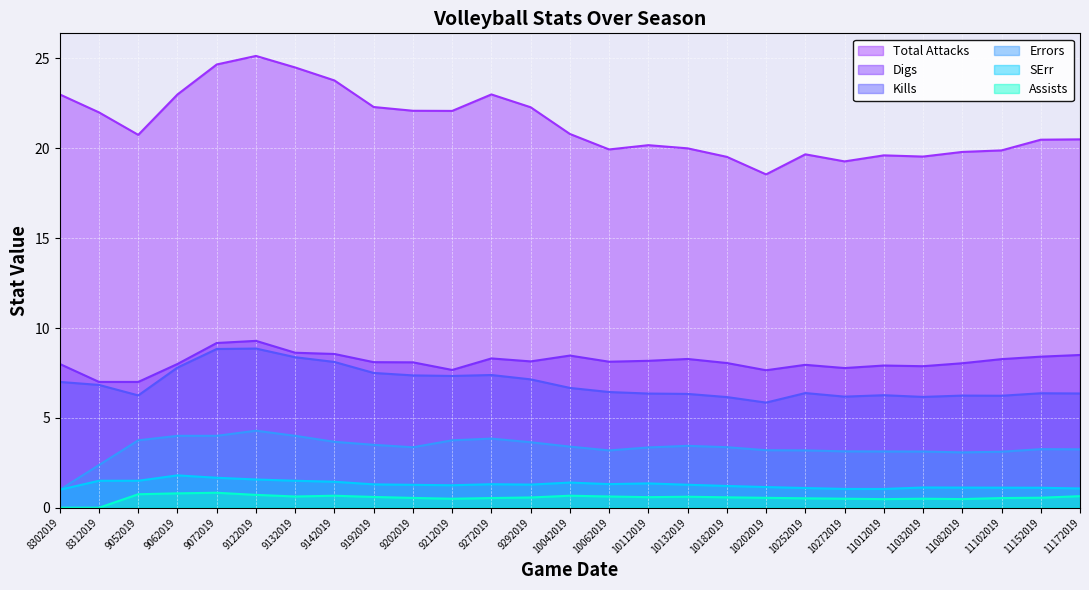

How many lines are shown in the chart?

6